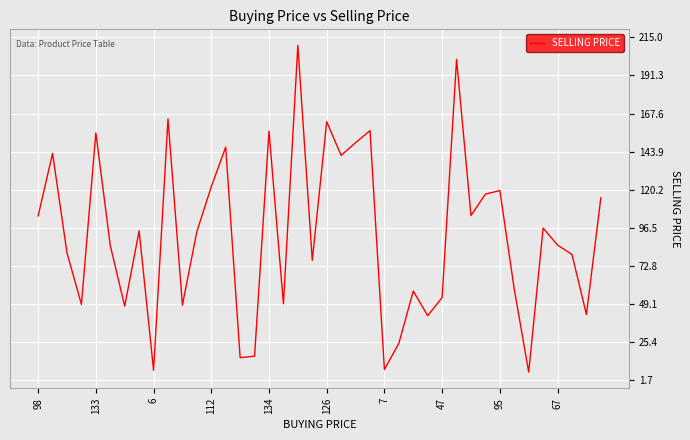

What is the greatest value displayed?

210.0